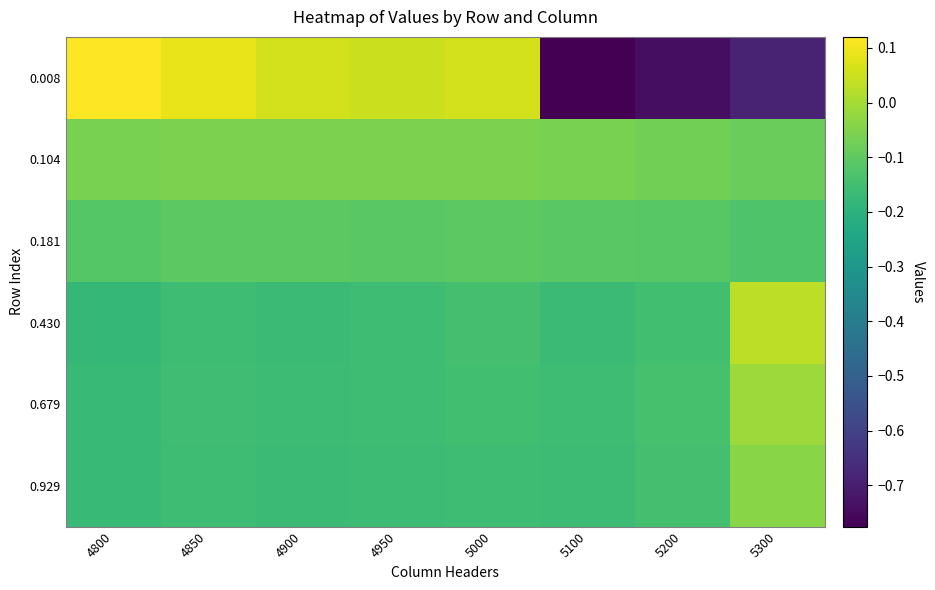

How many series are shown in this chart?

6